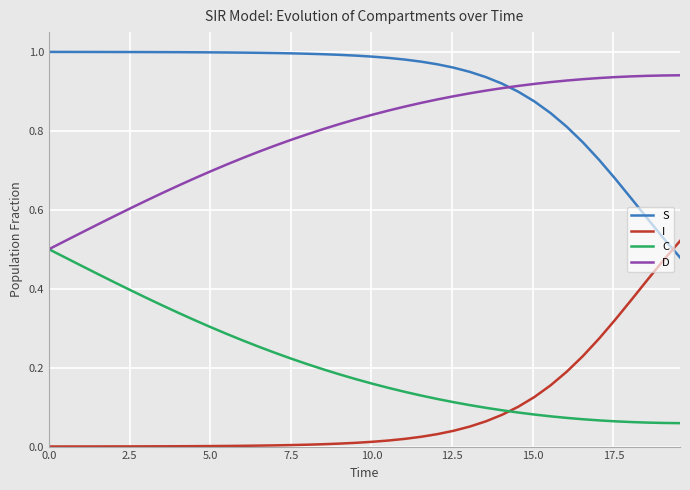

True or false: D and S intersect in this chart.

True